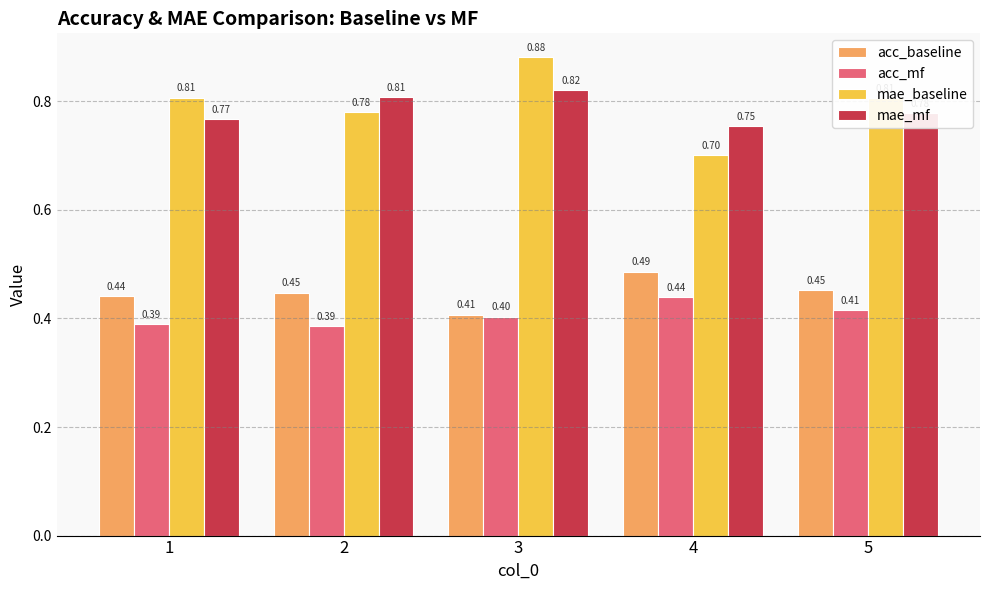

Is it true that acc_mf equals 0.4 at 3?

True